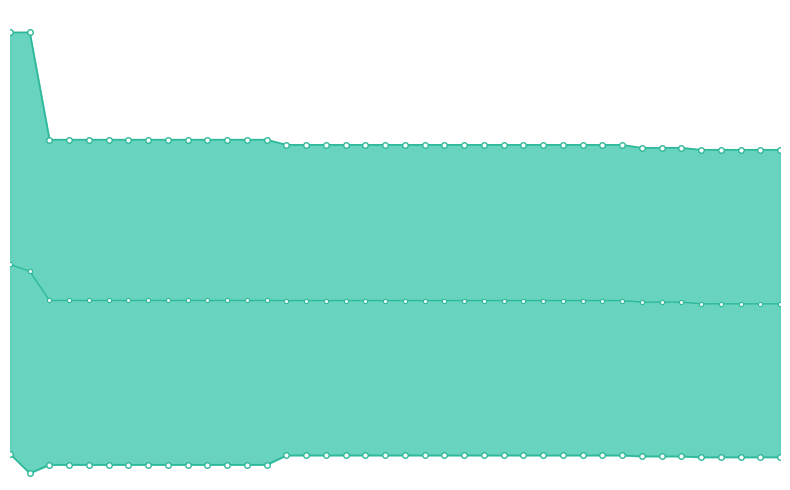

What is the value of the best point at the 17th from the left?

0.2